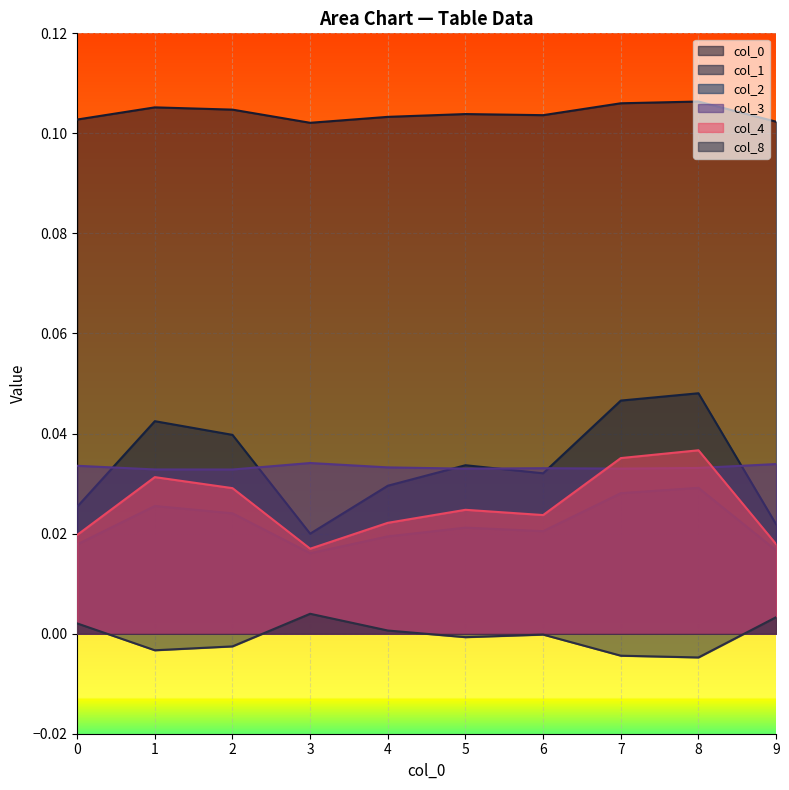

How many data points in 8 are less than 0?

6